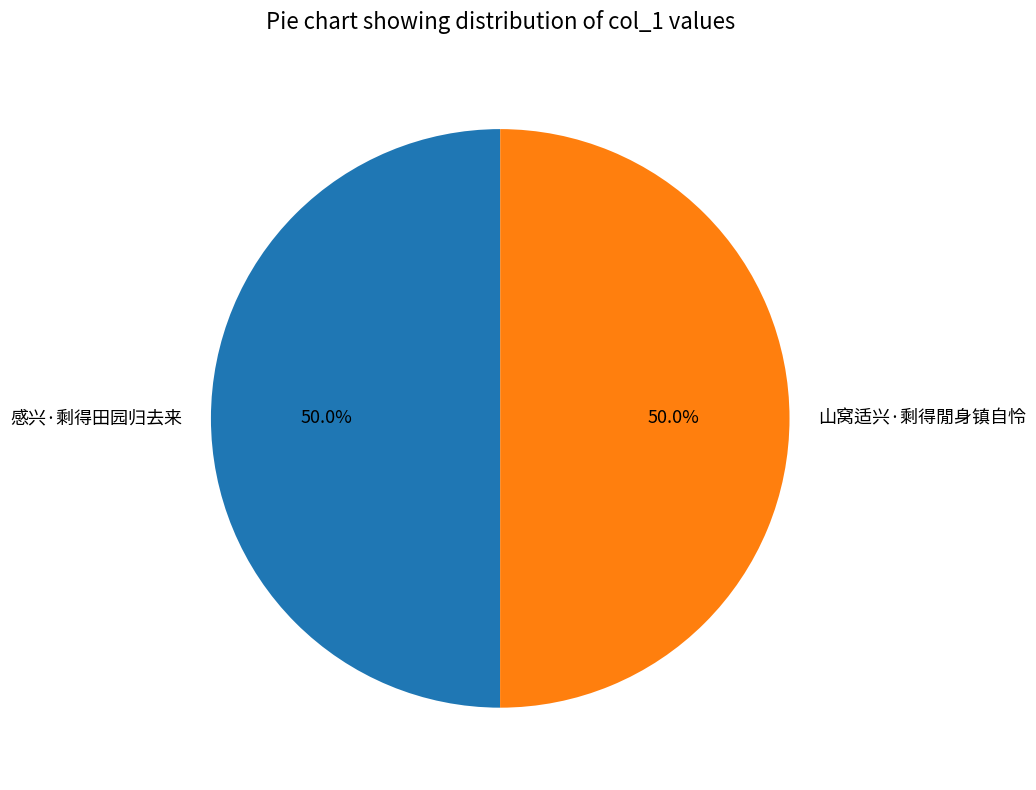

Is it true that 感兴·剩得田园归去来 is 55% of the pie?

False